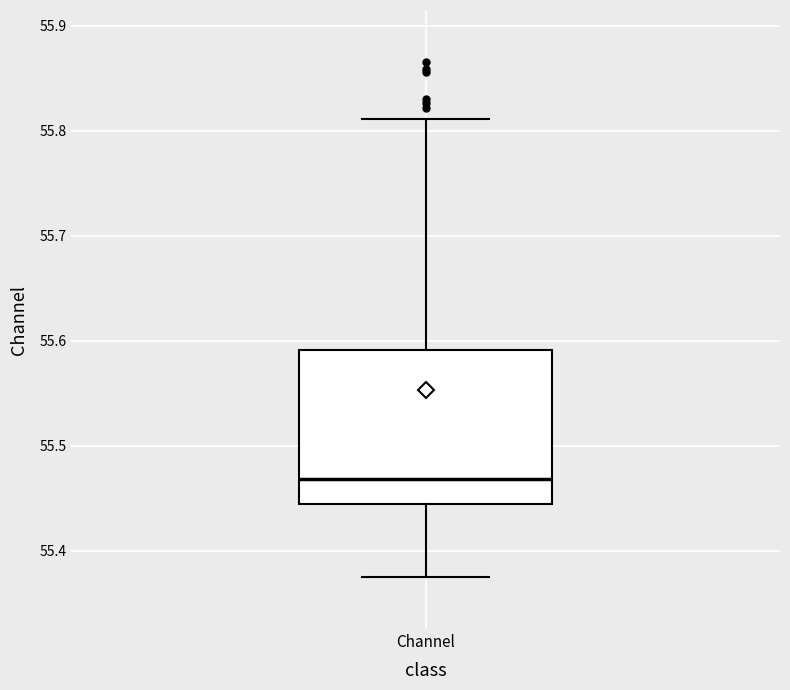

Where does the upper whisker of the box for Channel end on the y-axis? The values are not printed on the chart, so give them approximately, as read against the axis.

55.81